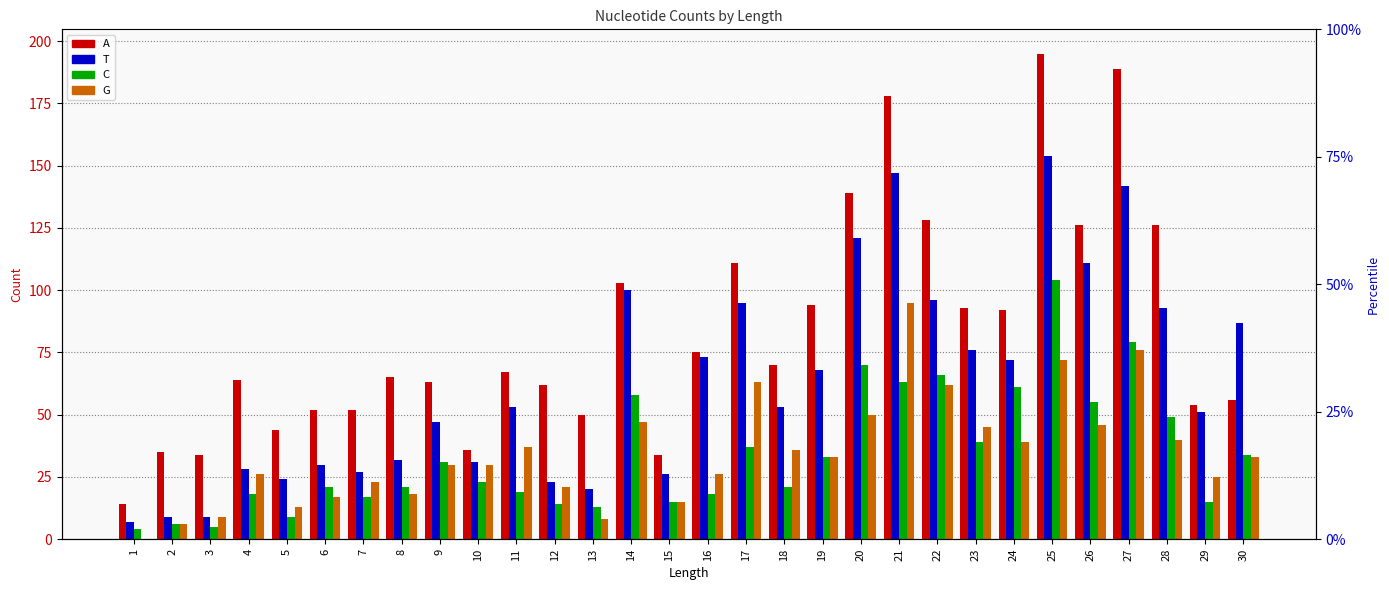

How many categories are shown in the chart?

30